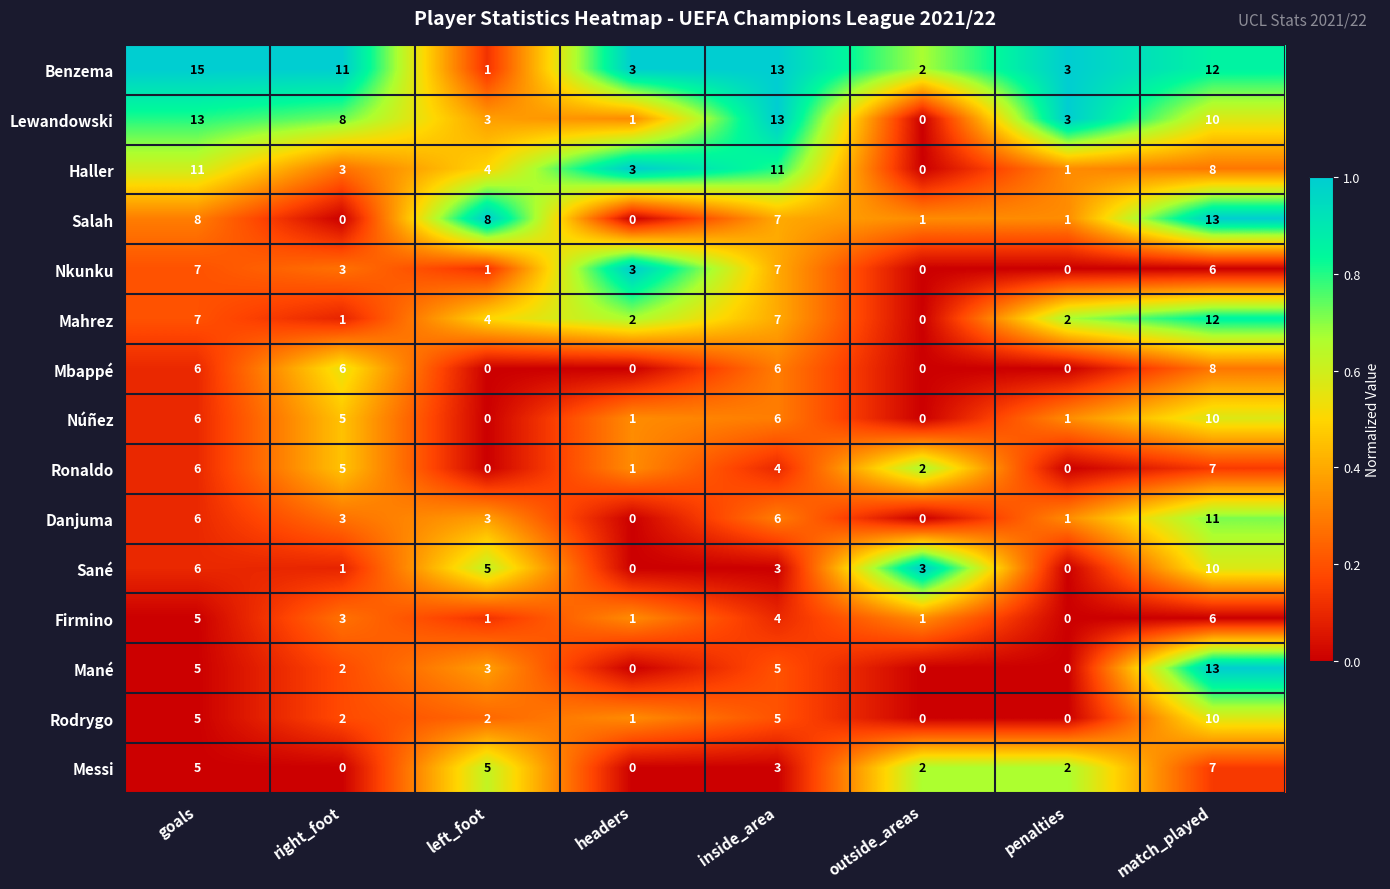

What is the average value of the Firmino series?

3